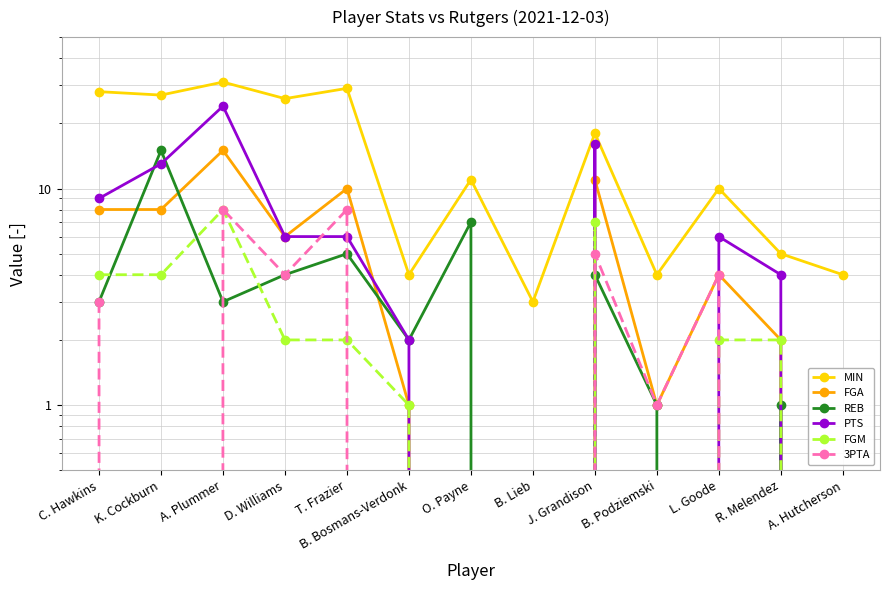

What is the difference between the maximum and second lowest values in the PTS series?

24